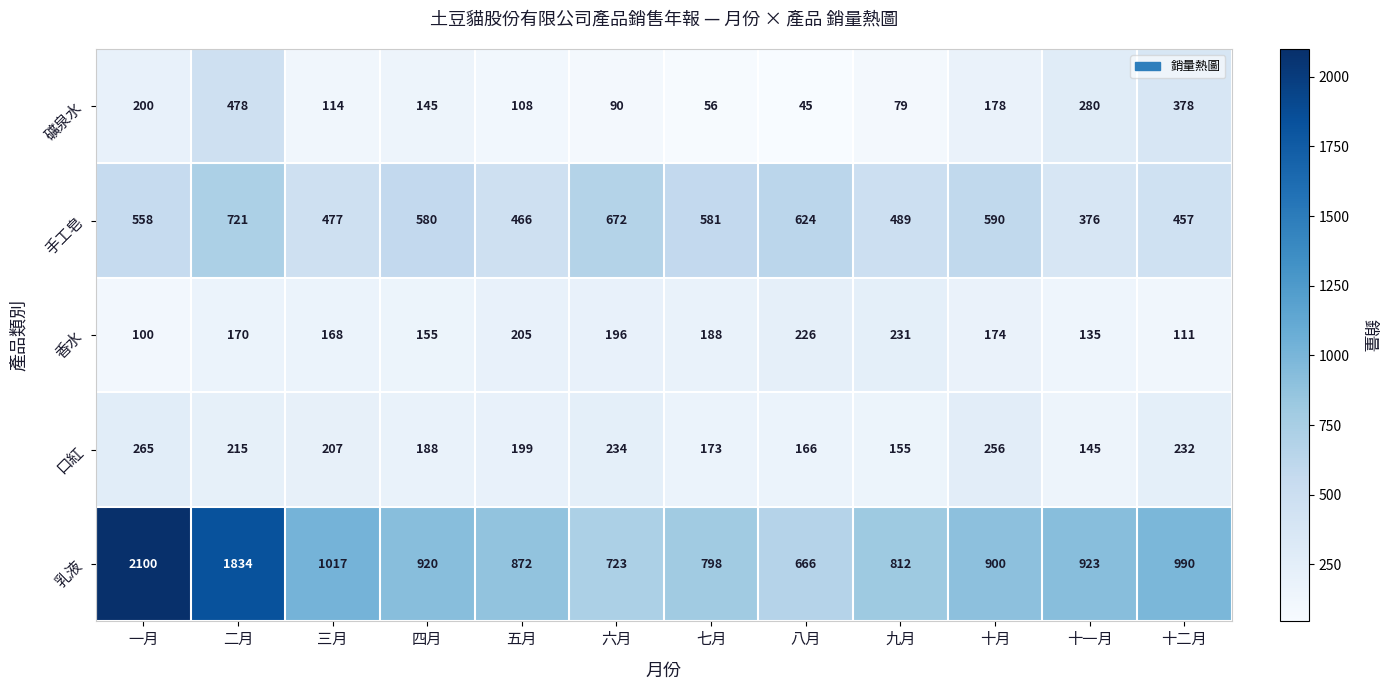

What is the difference between the highest and lowest values at 五月?

764